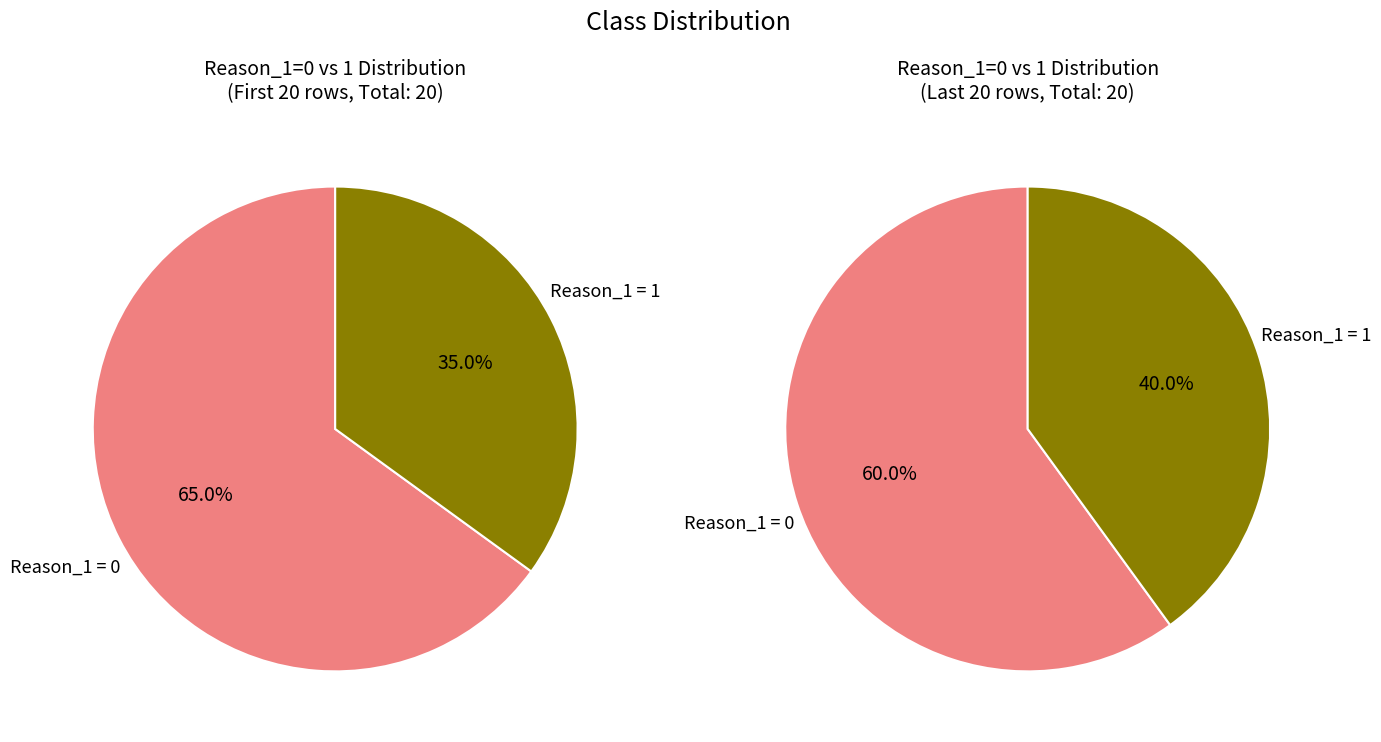

Is the sum of Reason_1=0 and Reason_1=1 greater than half?

Yes